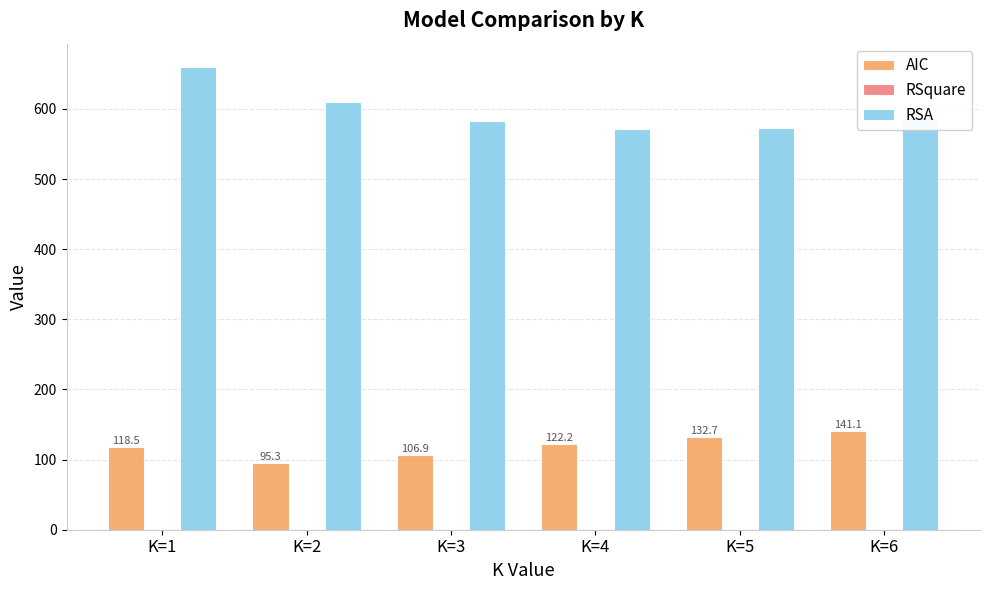

Is the value of RSA at K=1 greater than the value of AIC at K=4?

Yes